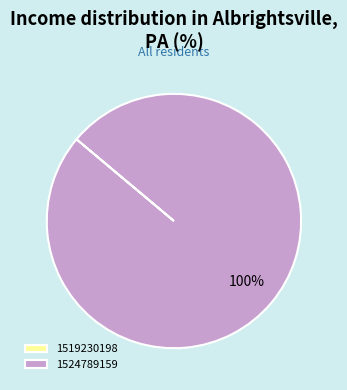

True or false: 1524789159 accounts for 94% of the total.

False